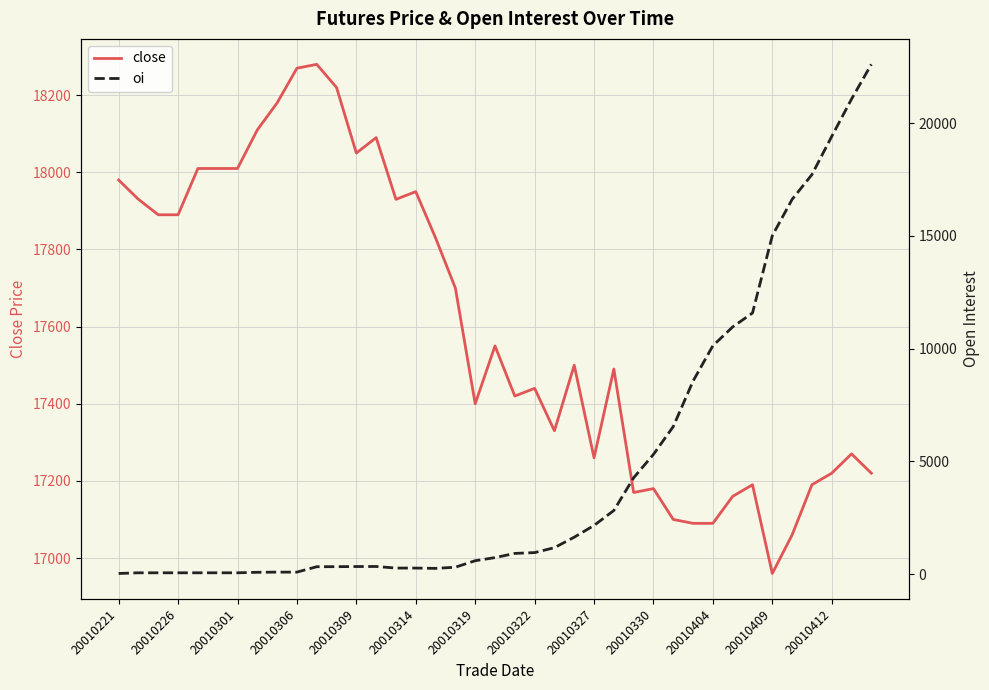

The close series shows 3879 at 20010330. True or false?

False